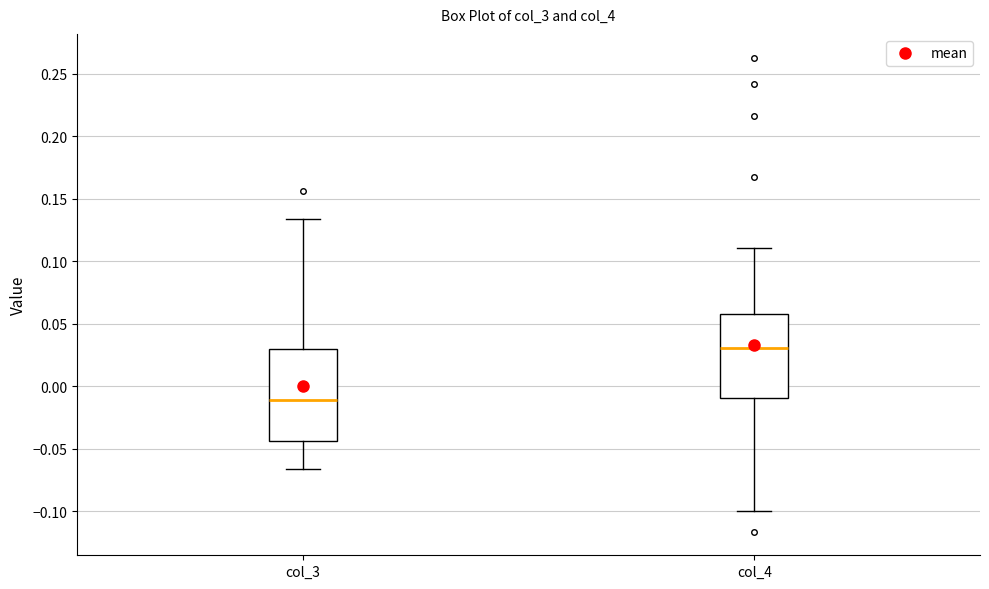

Which box is the tallest, from its lower edge to its upper edge?

col_3